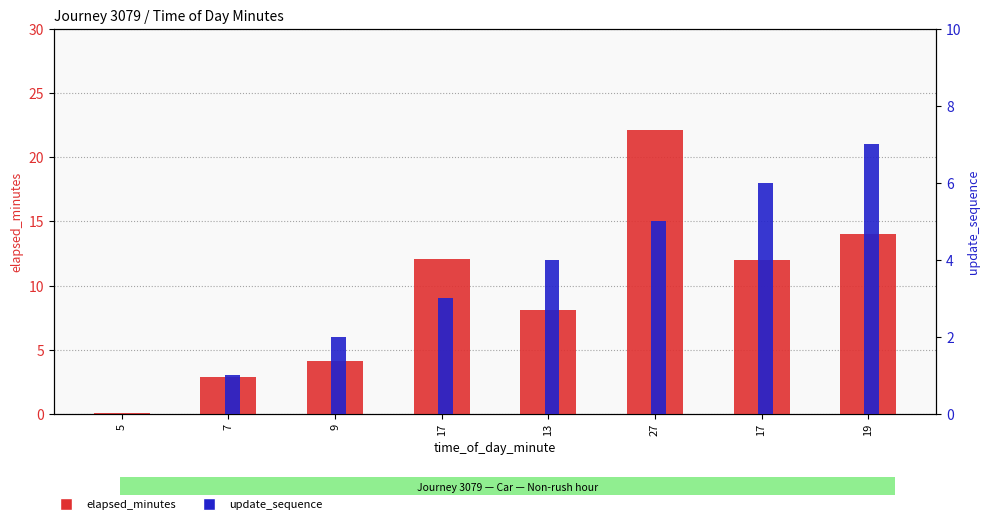

Rank the categories by elapsed_minutes value from highest to lowest.

27, 19, 17, 17, 13, 9, 7, 5